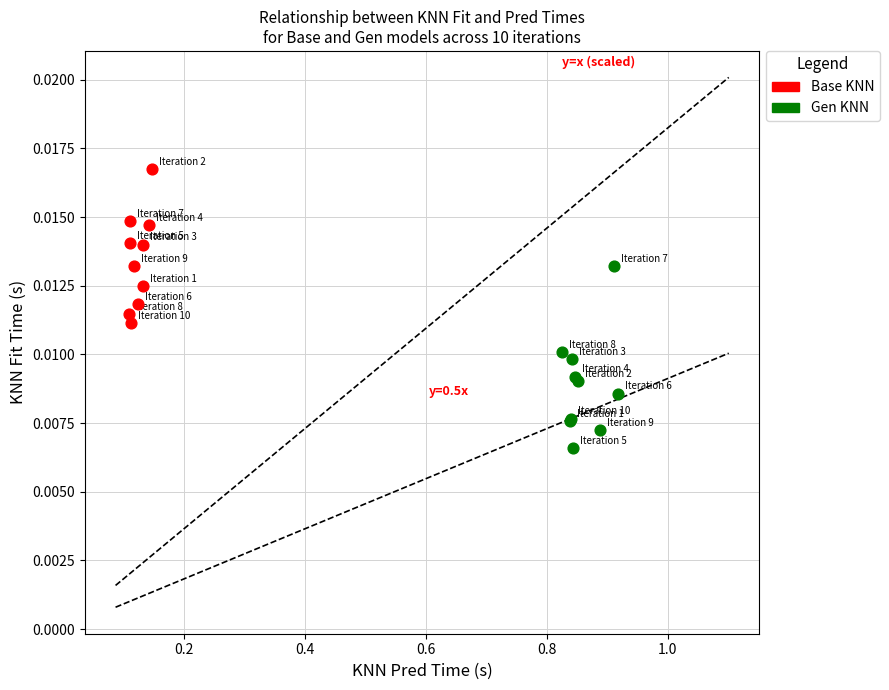

Which series has the largest Y range (max minus min)?

Gen KNN